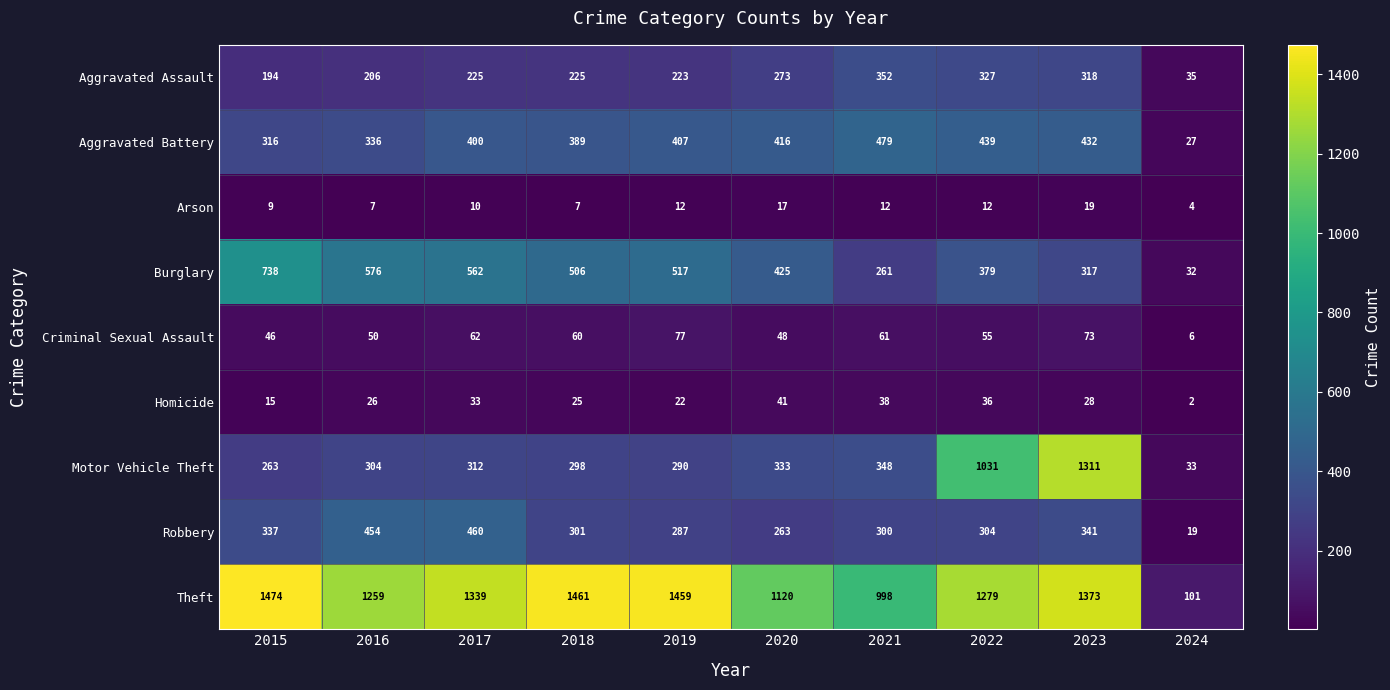

What is the difference between the Motor Vehicle Theft values at 2017 and 2022?

719